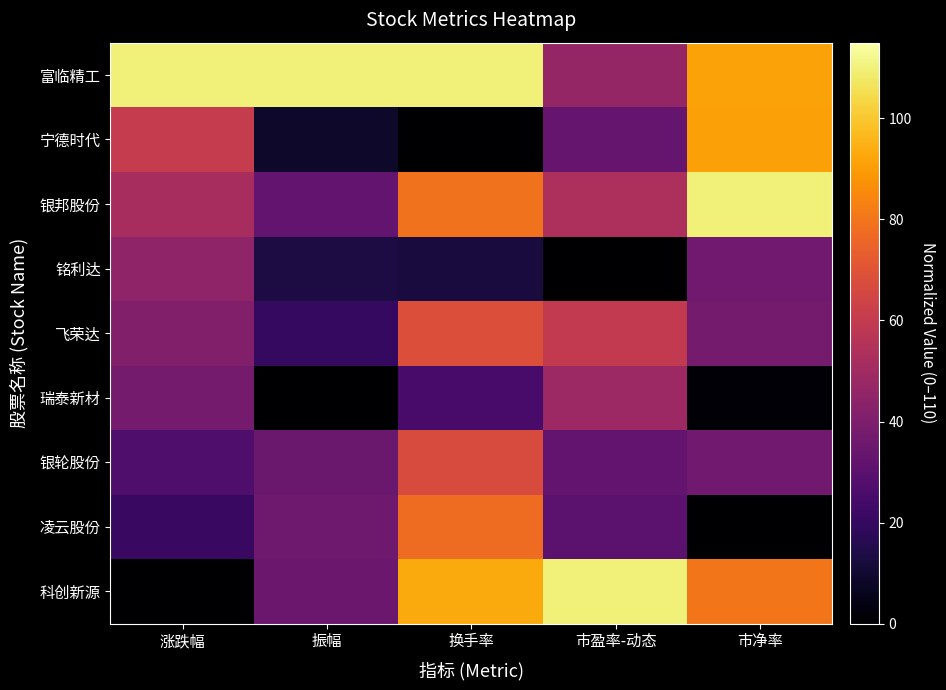

Rank the series at 市净率 from lowest to highest value.

凌云股份, 瑞泰新材, 铭利达, 银轮股份, 飞荣达, 科创新源, 宁德时代, 富临精工, 银邦股份